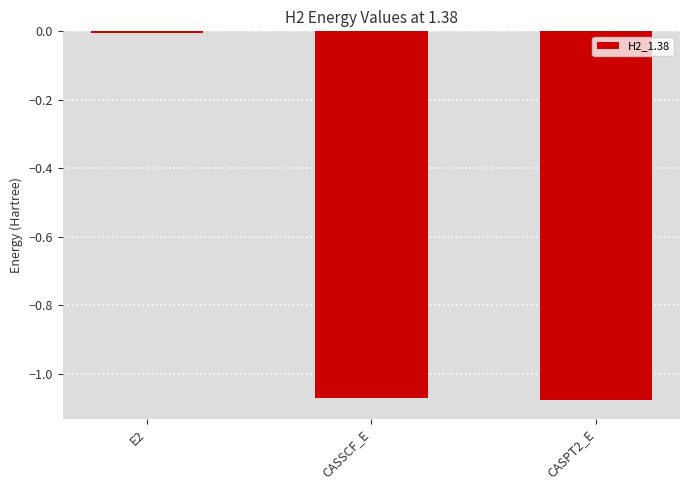

Is it true that the value at E2 is -0.0?

True